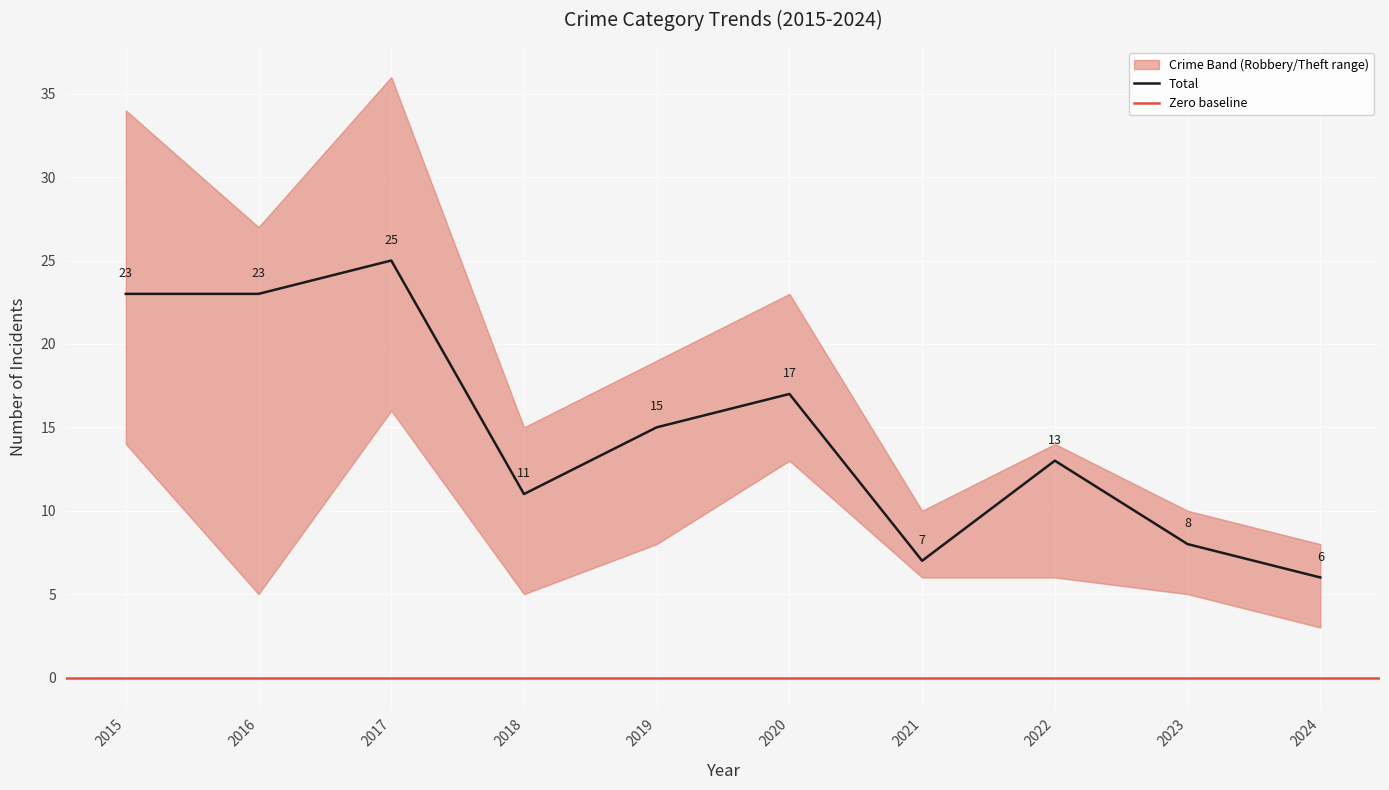

Where does the Theft series first go above 7?

2015